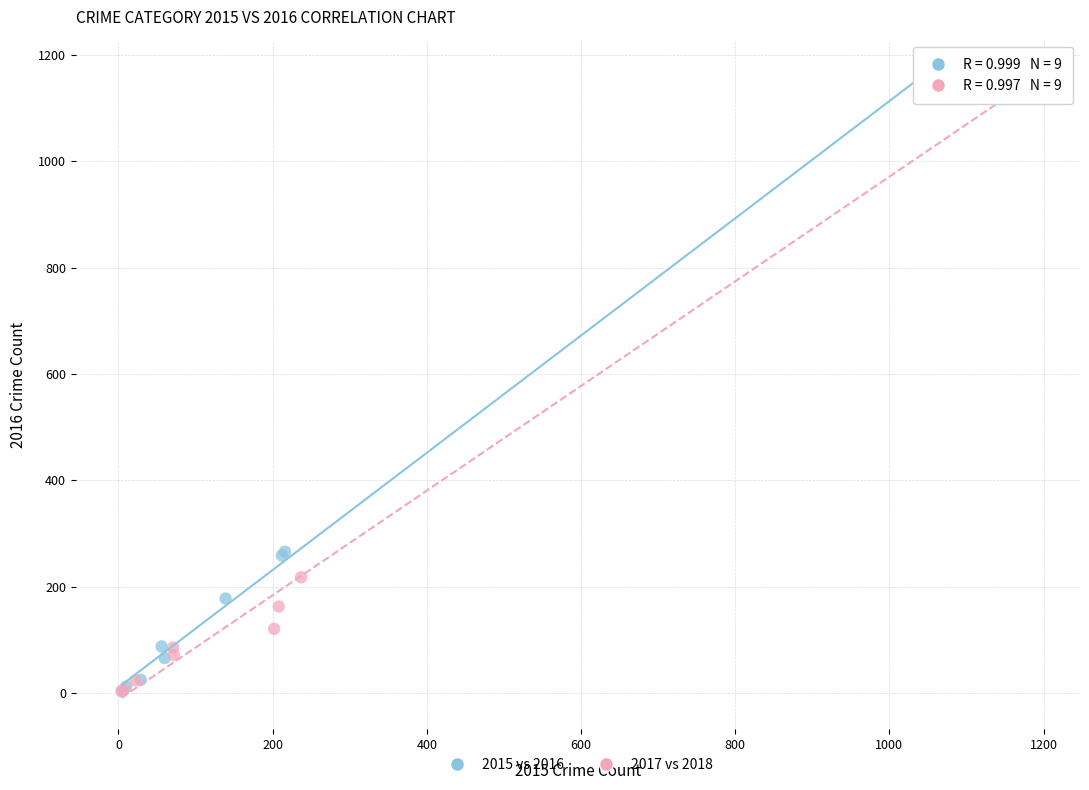

Which series reaches the maximum Y coordinate?

2017 vs 2018